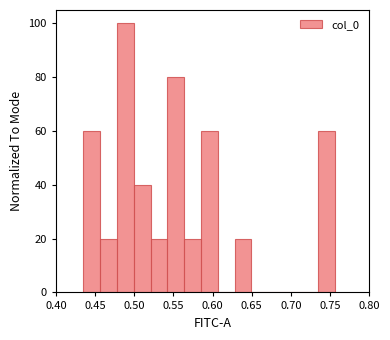

Reading left to right, transcribe this chart: for each bar, give the range it covers on the x-axis and its height. Neither the bar edges nor the heights are printed on the chart, so give them approximately, as read against the axes.

0.435 to 0.455: 60
0.455 to 0.480: 20
0.480 to 0.500: 100
0.500 to 0.520: 40
0.520 to 0.540: 20
0.540 to 0.565: 80
0.565 to 0.585: 20
0.585 to 0.605: 60
0.605 to 0.630: 0
0.630 to 0.650: 20
0.650 to 0.670: 0
0.670 to 0.690: 0
0.690 to 0.715: 0
0.715 to 0.735: 0
0.735 to 0.755: 60